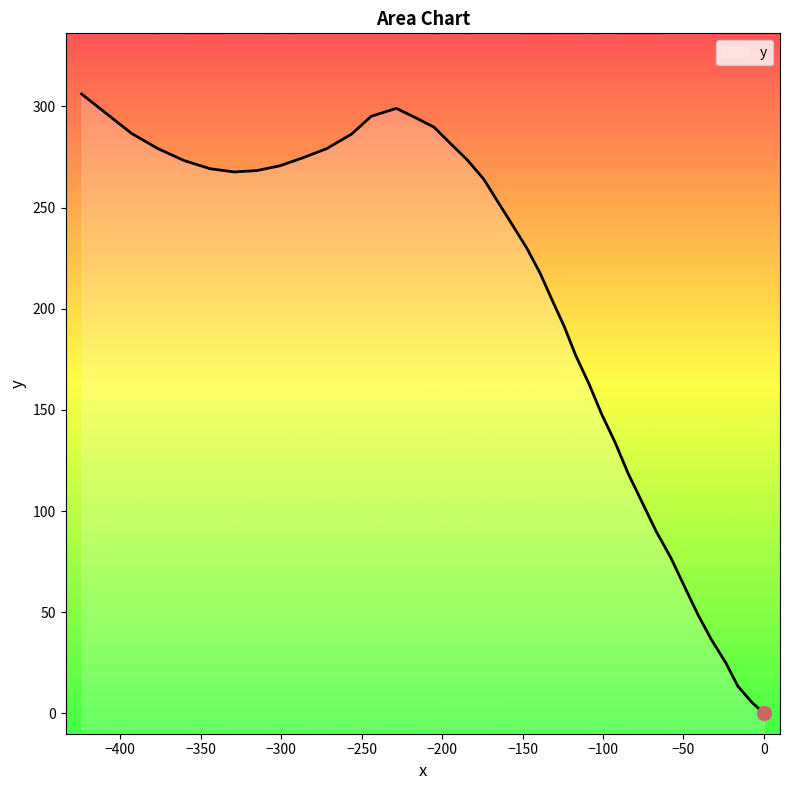

The value at 13 is 280.8. True or false?

False